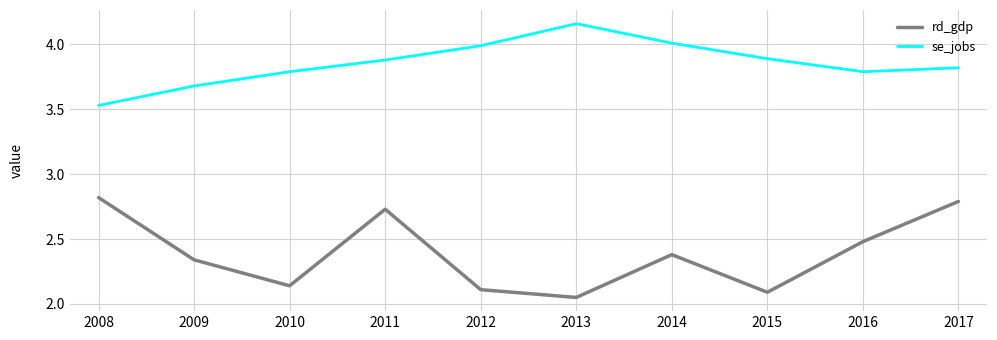

What is the difference between the se_jobs values at 2012 and 2008?

0.5